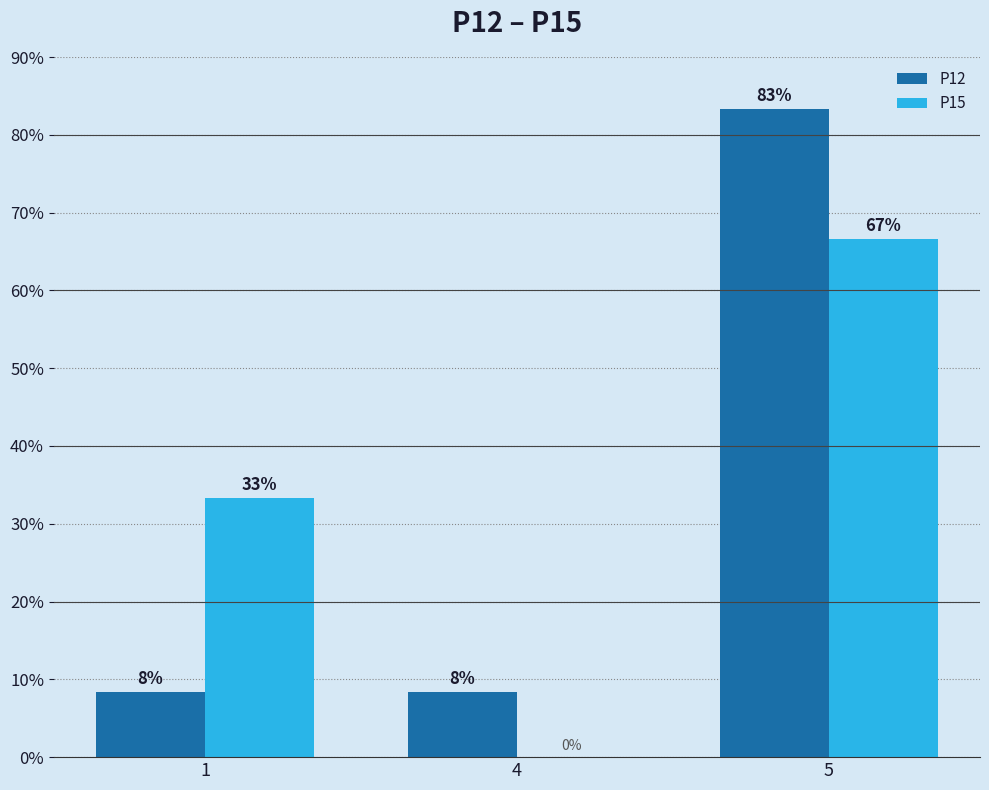

What is the total value across all series at 5?

150.0